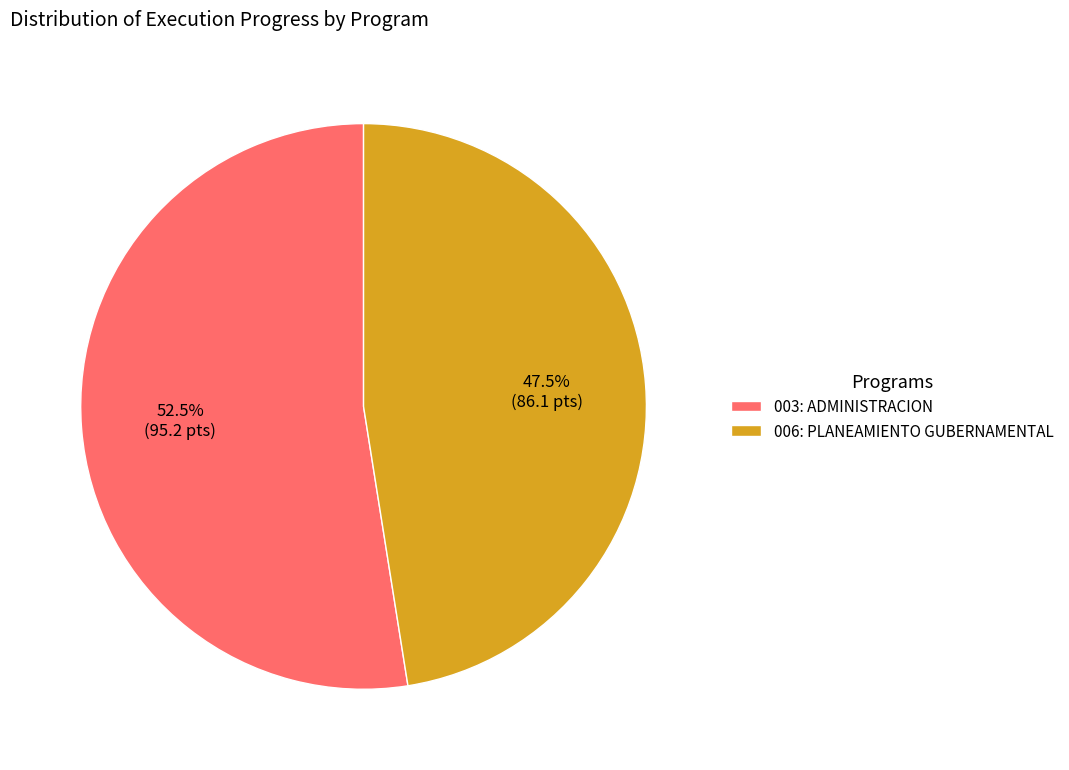

What percentage is NOT represented by 006: PLANEAMIENTO GUBERNAMENTAL?

52.5%